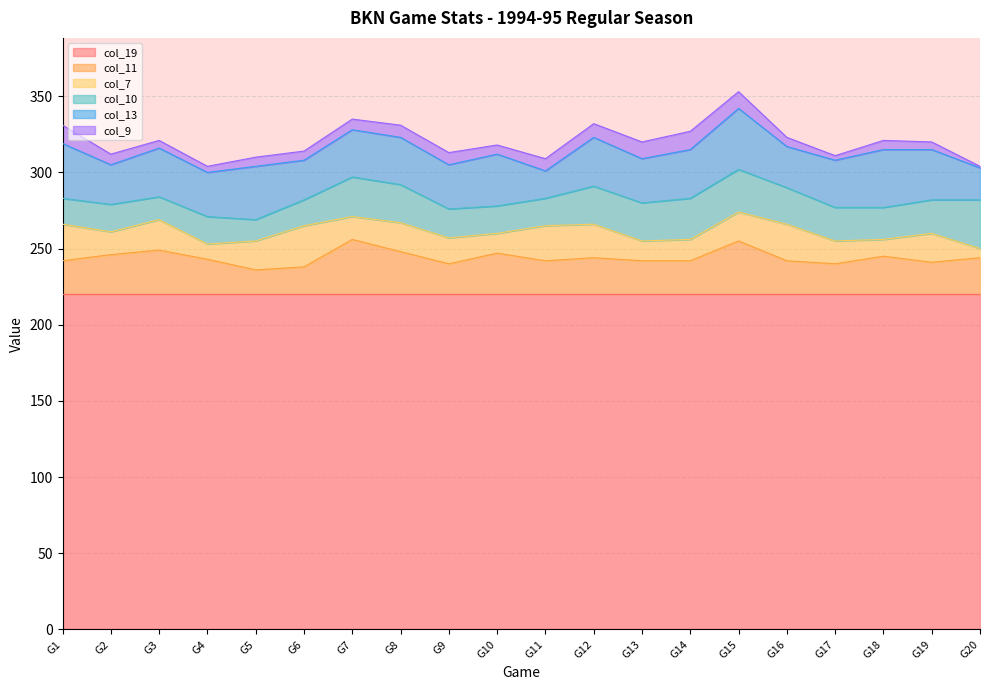

The value of col_19 at G19 is 220. True or false?

True